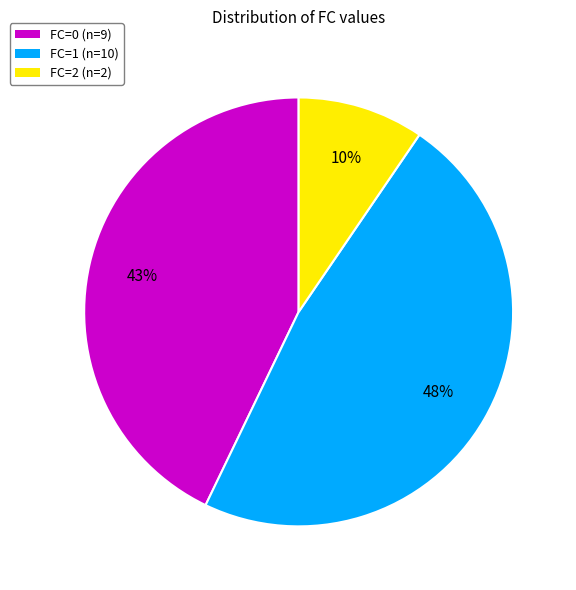

Does FC=2 represent more than half of the total?

No